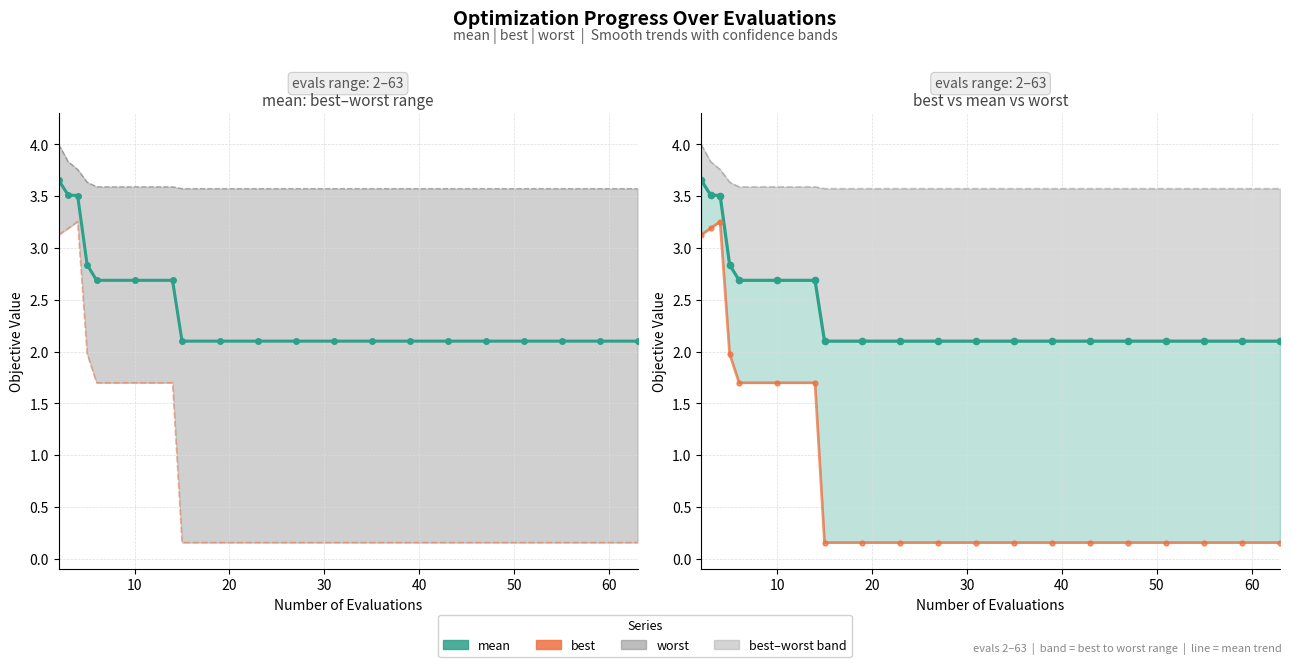

Reading left to right, transcribe all the data shown in this chart.

mean: 3.7	3.5	3.5	2.8	2.7	2.7	2.7	2.1	2.1	2.1	2.1	2.1	2.1	2.1	2.1	2.1	2.1	2.1	2.1	2.1
best: 3.1	3.2	3.3	2.0	1.7	1.7	1.7	0.2	0.2	0.2	0.2	0.2	0.2	0.2	0.2	0.2	0.2	0.2	0.2	0.2
worst: 4.0	3.8	3.8	3.6	3.6	3.6	3.6	3.6	3.6	3.6	3.6	3.6	3.6	3.6	3.6	3.6	3.6	3.6	3.6	3.6